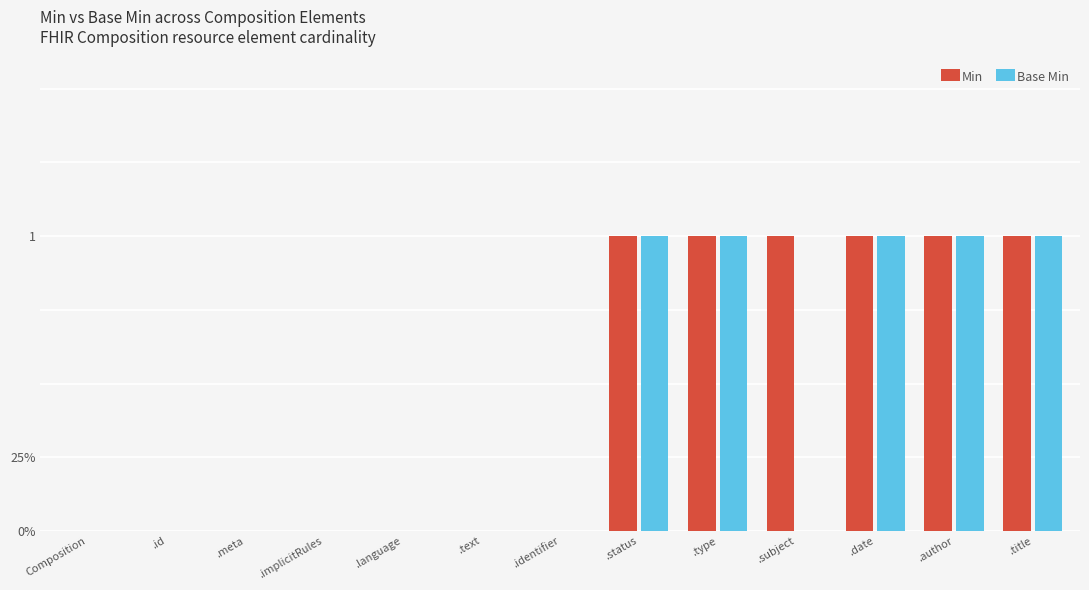

List the series in order of their peak value, highest first.

Min, Base Min